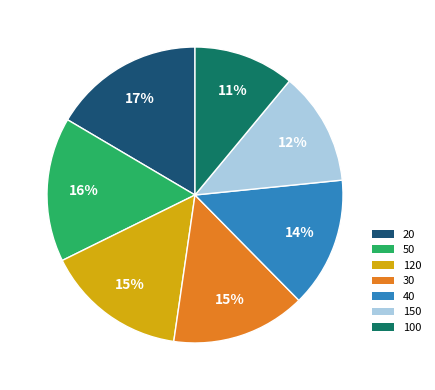

To the nearest percent, what is the difference between the largest and smallest slice percentages?

6%